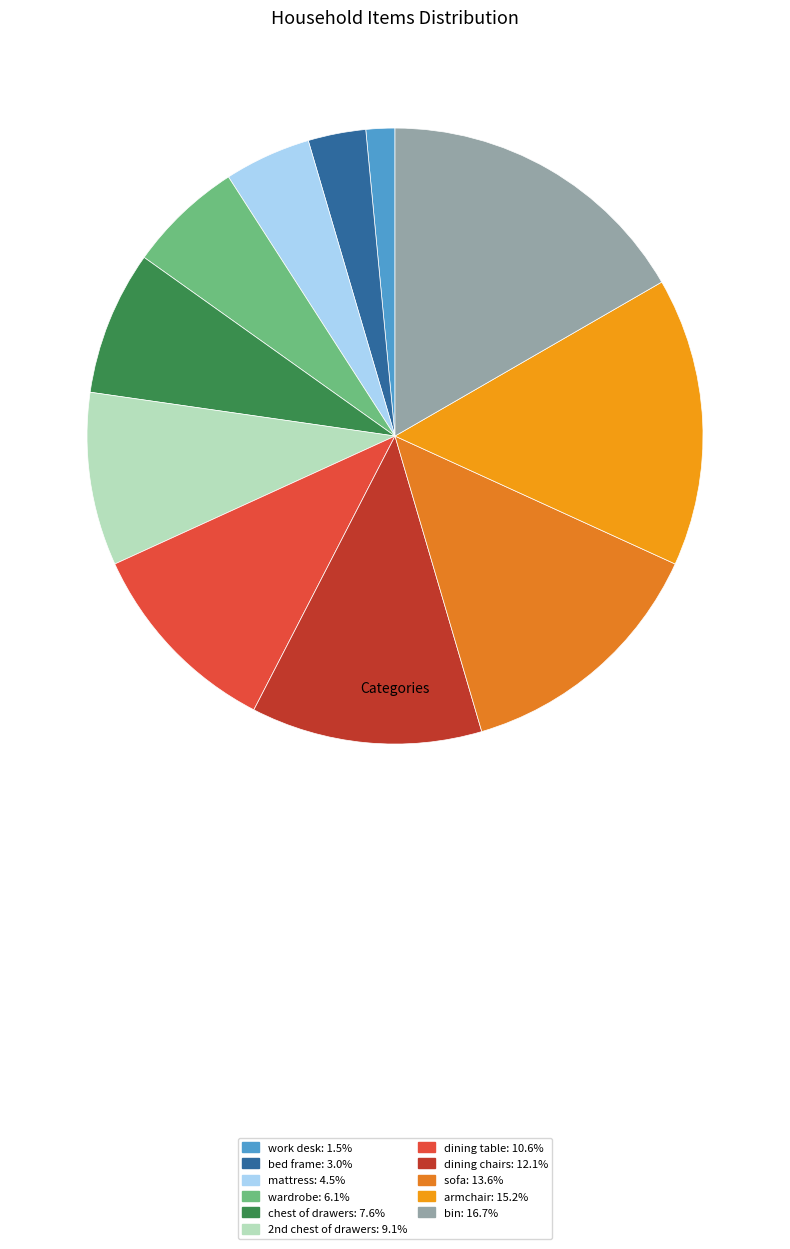

Rank the categories by value from highest to lowest.

bin, armchair, sofa, dining chairs, dining table, 2nd chest of drawers, chest of drawers, wardrobe, mattress, bed frame, work desk